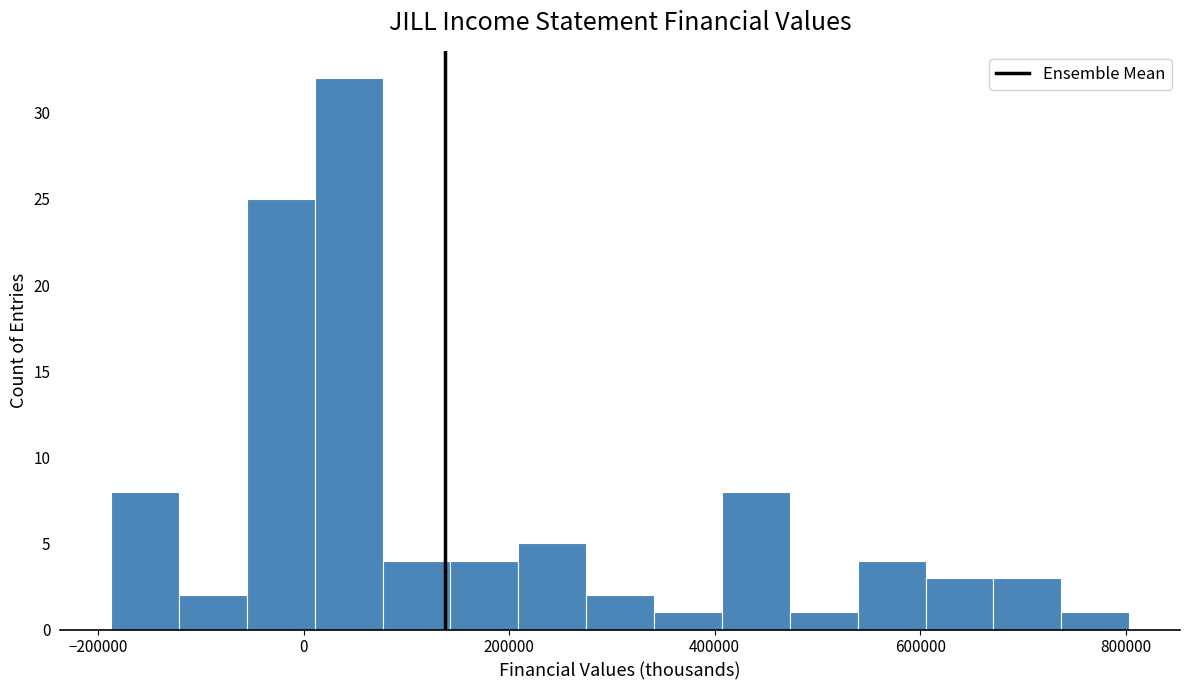

Around what value on the x-axis is the tallest bar? Give the approximate position of its centre, as read against the axis.

40000